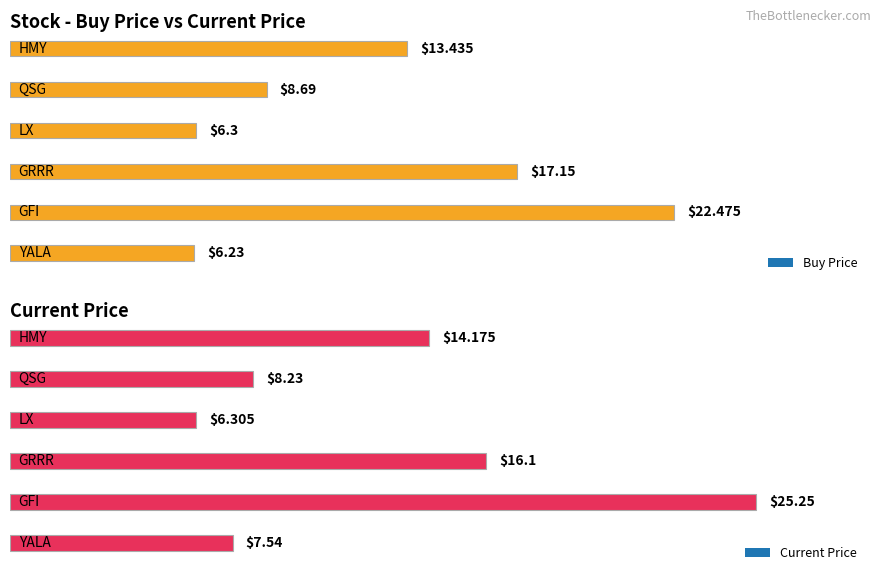

What is the sum of the price_buy values at QSG and LX?

15.0